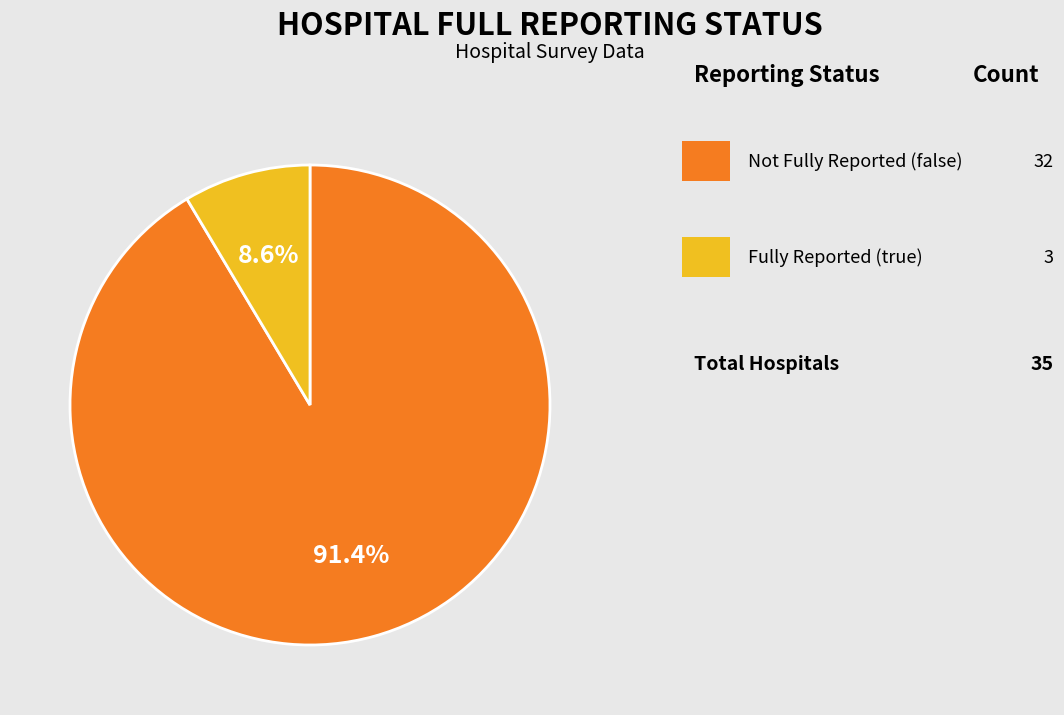

Is there any slice that represents more than half of the pie?

Yes